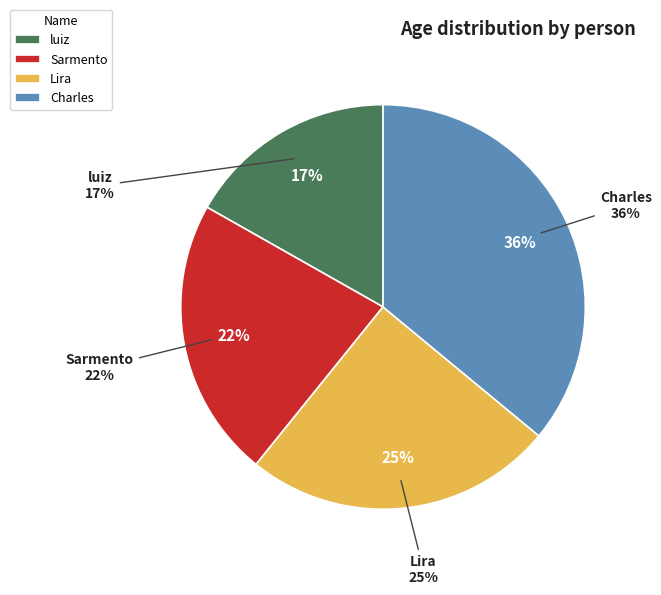

To the nearest percent, what percentage of the pie is luiz?

17%